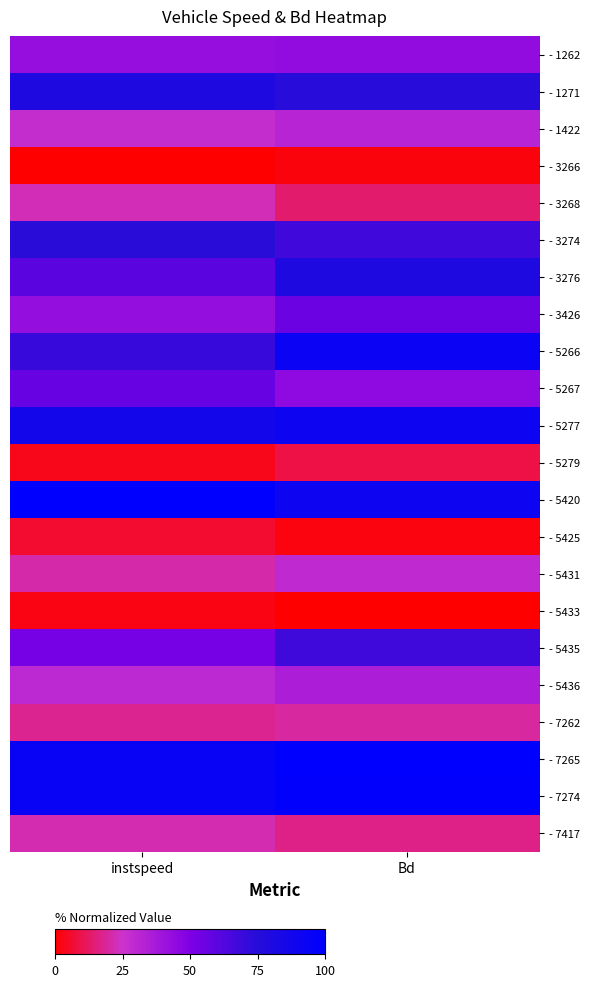

Reading right to left, list all the values displayed in this chart.

- 1262: Bd=43.9	instspeed=42.7
- 1271: Bd=74.5	instspeed=80.1
- 1422: Bd=32.1	instspeed=27.9
- 3266: Bd=1.8	instspeed=0.0
- 3268: Bd=13.4	instspeed=22.5
- 3274: Bd=67.4	instspeed=73.5
- 3276: Bd=80.1	instspeed=60.5
- 3426: Bd=55.5	instspeed=43.0
- 5266: Bd=93.3	instspeed=70.3
- 5267: Bd=45.0	instspeed=57.0
- 5277: Bd=91.1	instspeed=86.5
- 5279: Bd=8.8	instspeed=3.4
- 5420: Bd=90.8	instspeed=100.0
- 5425: Bd=2.1	instspeed=6.2
- 5431: Bd=29.4	instspeed=21.0
- 5433: Bd=0.0	instspeed=2.6
- 5435: Bd=67.7	instspeed=52.7
- 5436: Bd=35.7	instspeed=30.1
- 7262: Bd=19.5	instspeed=17.7
- 7265: Bd=100.0	instspeed=93.8
- 7274: Bd=98.8	instspeed=93.9
- 7417: Bd=16.7	instspeed=21.6